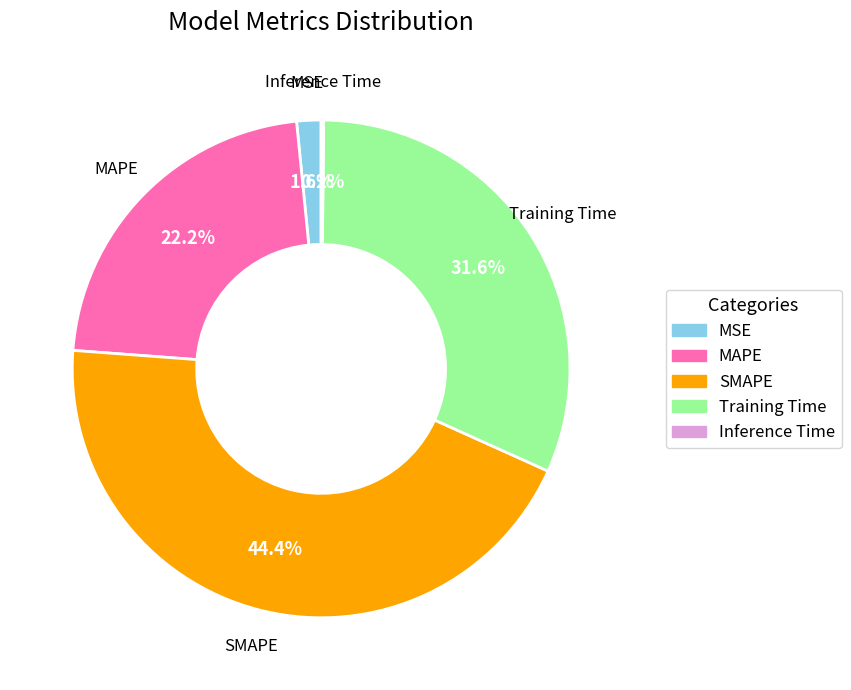

Is there a majority slice in this chart?

No